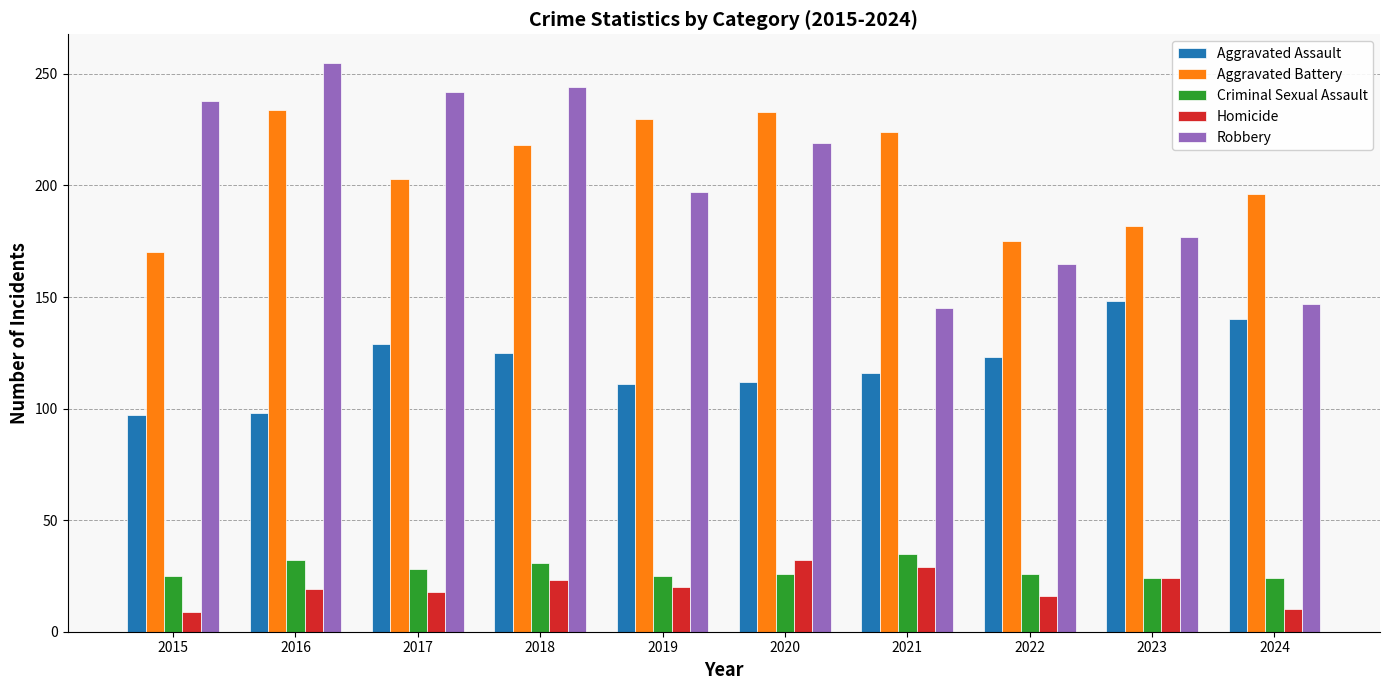

Which series has the largest range (max minus min)?

Robbery